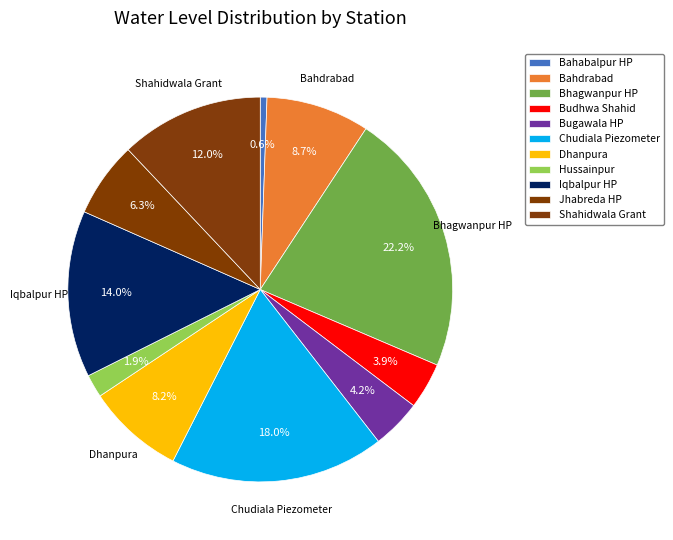

Count the number of slices in the pie.

11